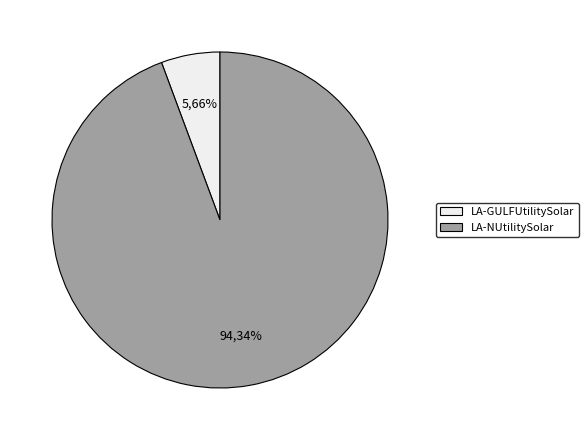

To the nearest percent, what is the average slice percentage?

50%